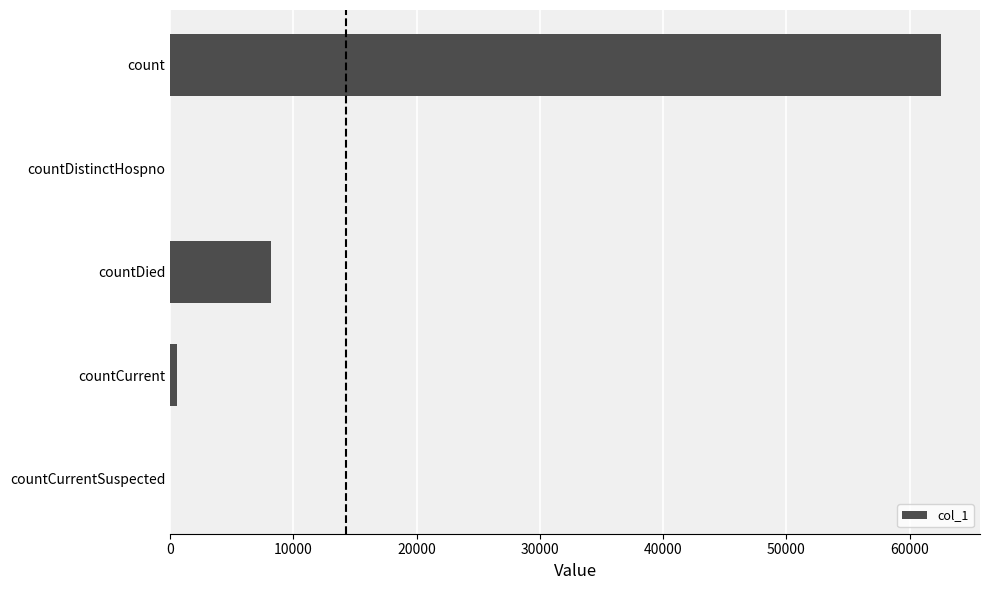

True or false: the data shows 62592 at count.

True